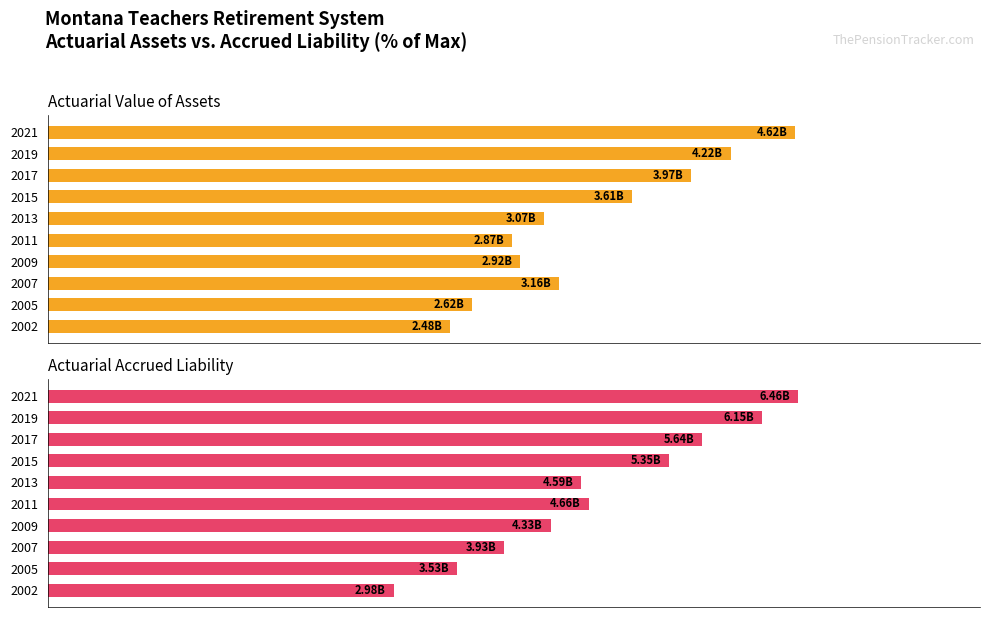

Which series has the largest total across all categories?

Actuarial Accrued Liability